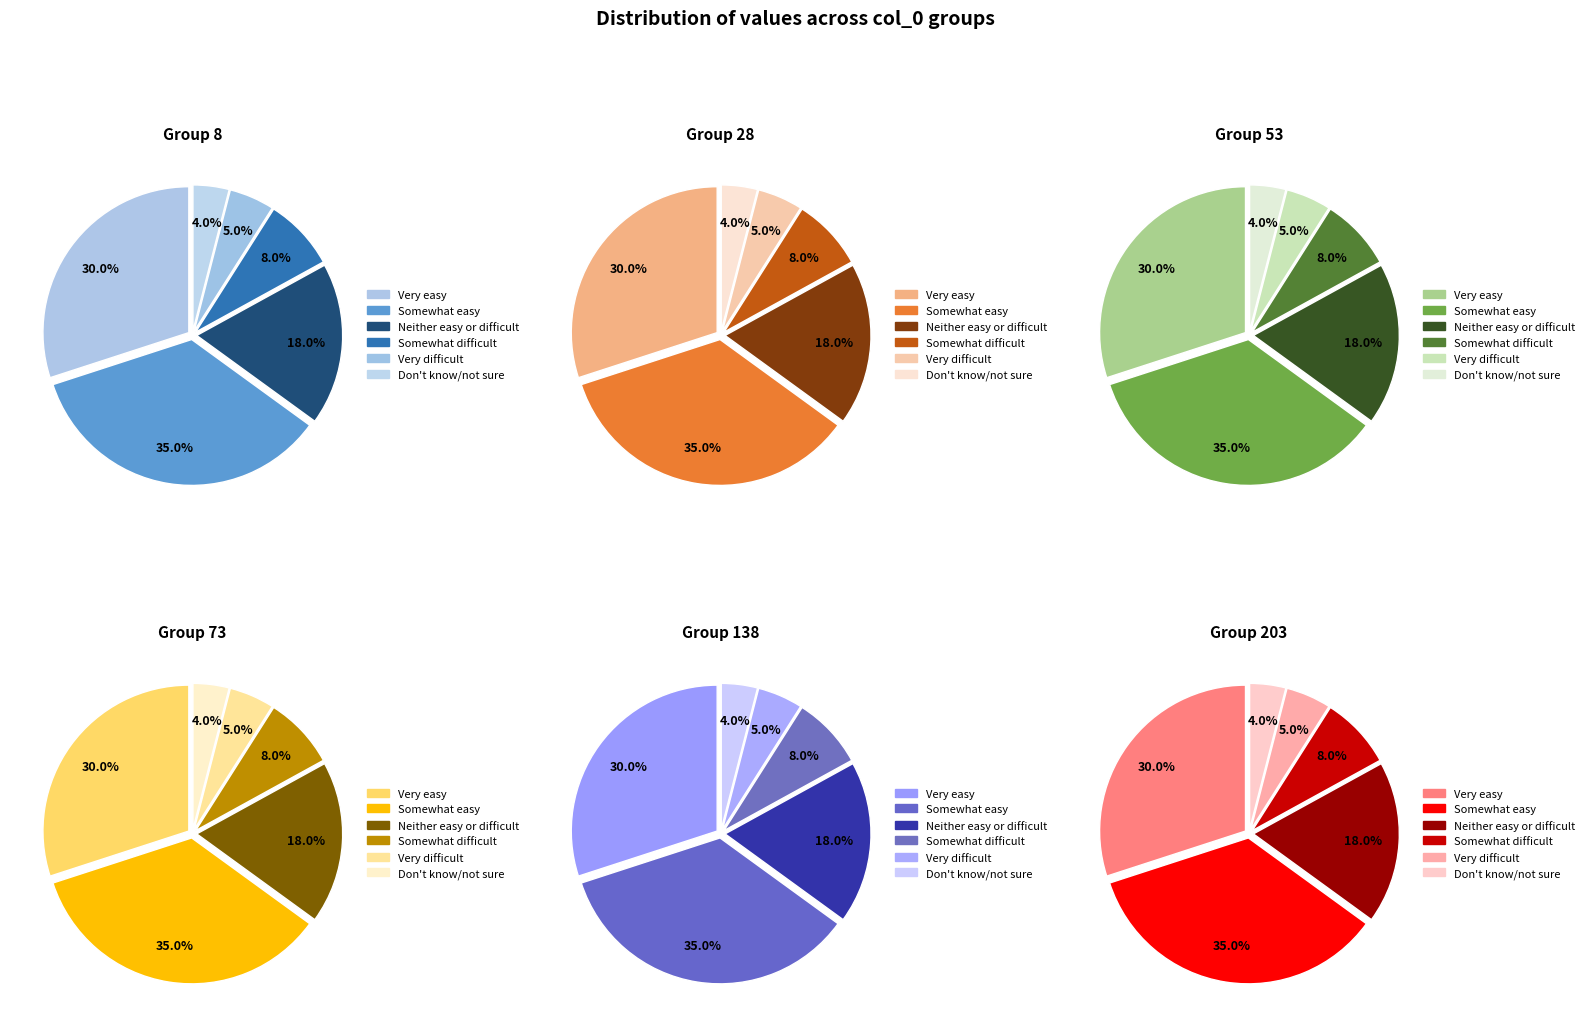

To the nearest percent, what portion does 138 represent?

12%